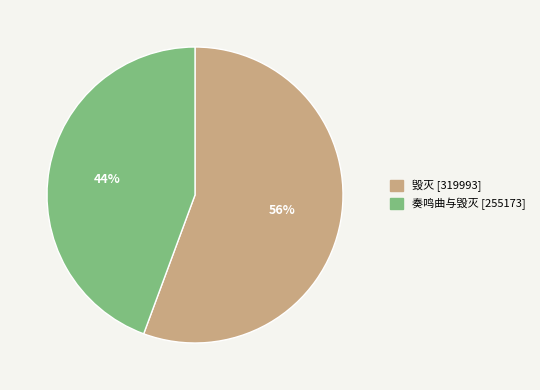

To the nearest percent, what is the average slice percentage?

50%